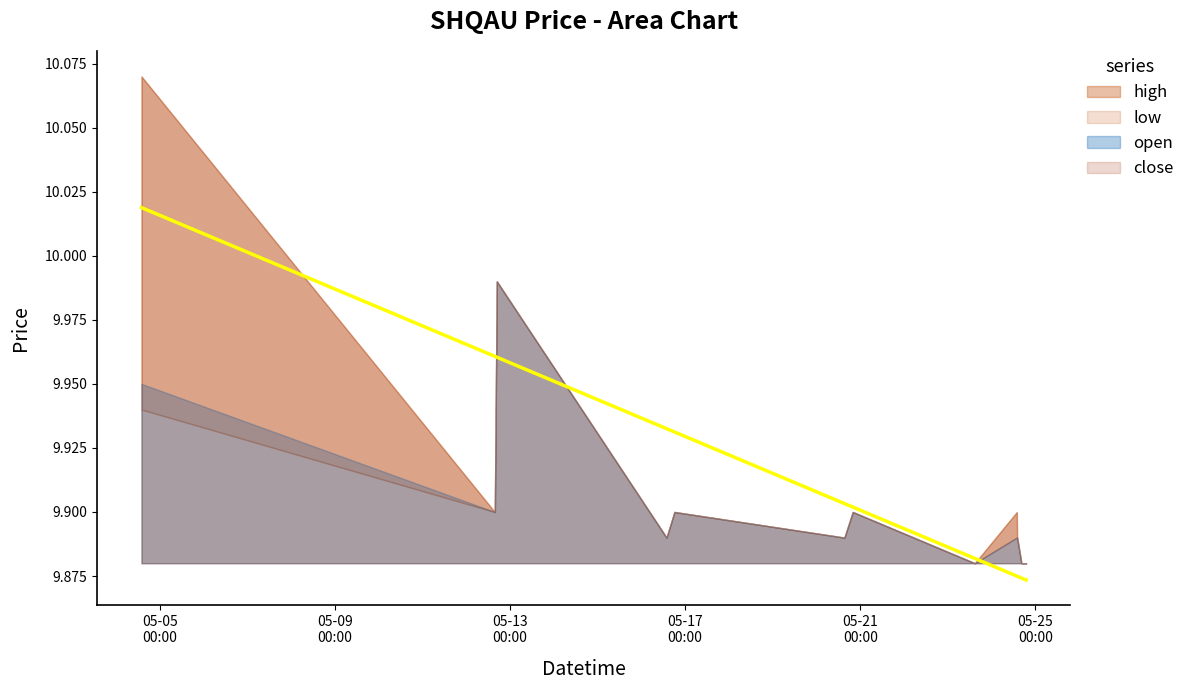

At which label is low closest to 9?

2022-05-23 14:50:00